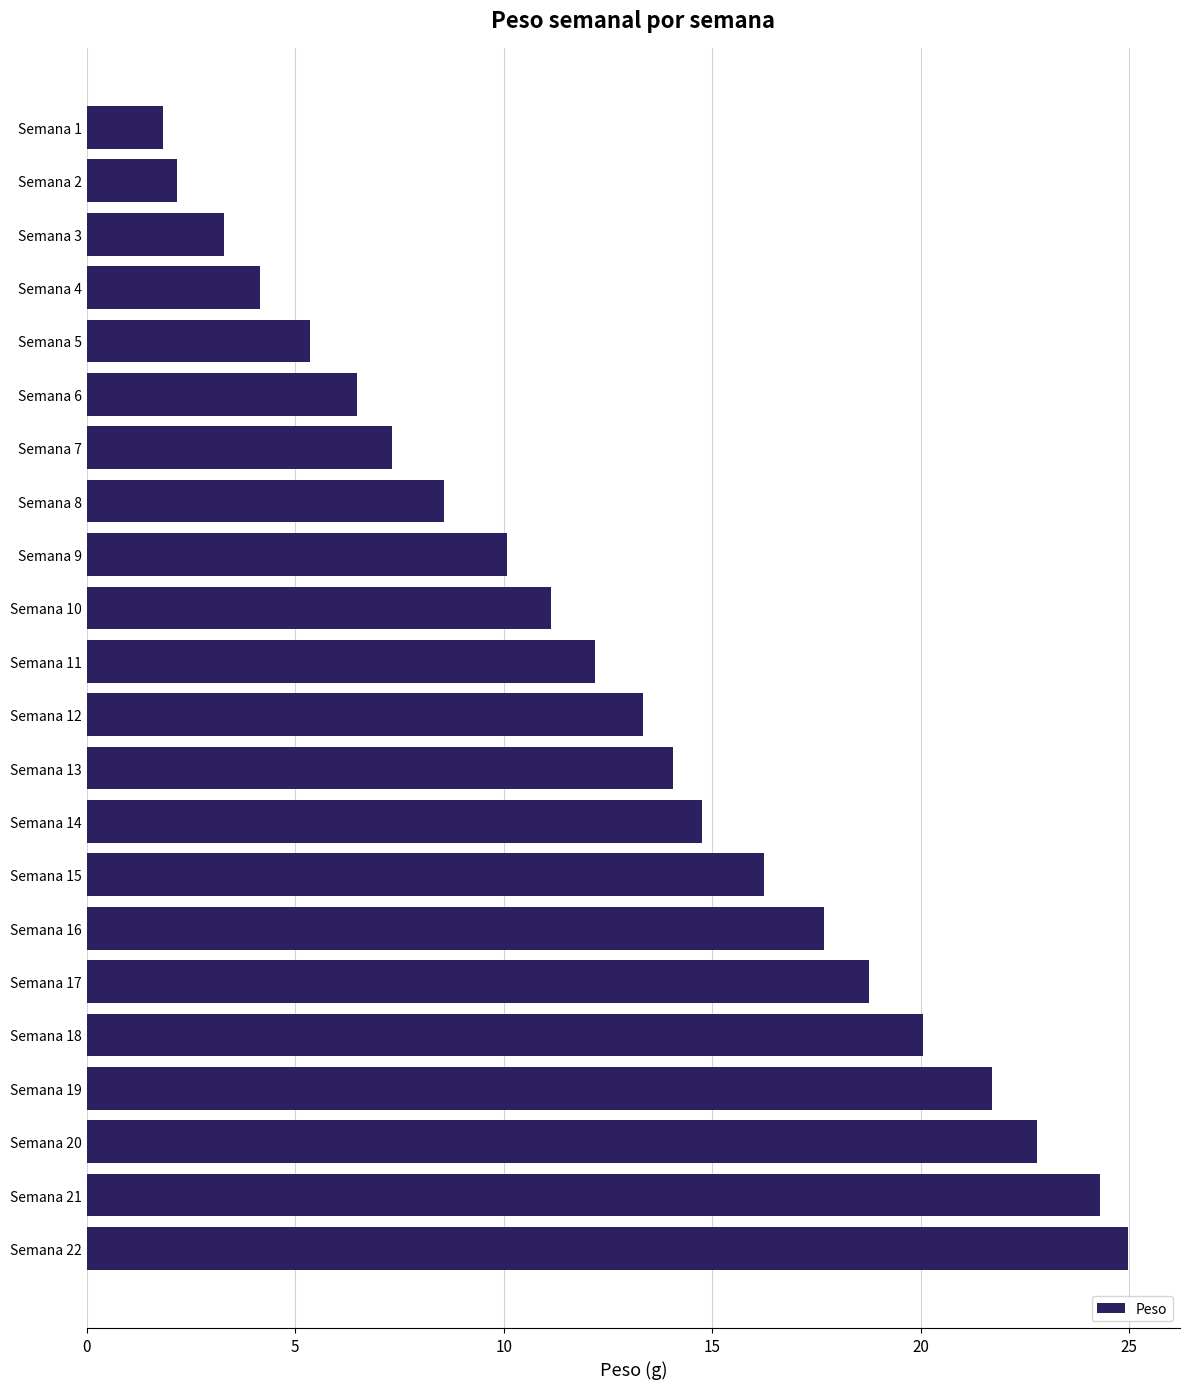

What is the maximum value shown in the chart?

25.0